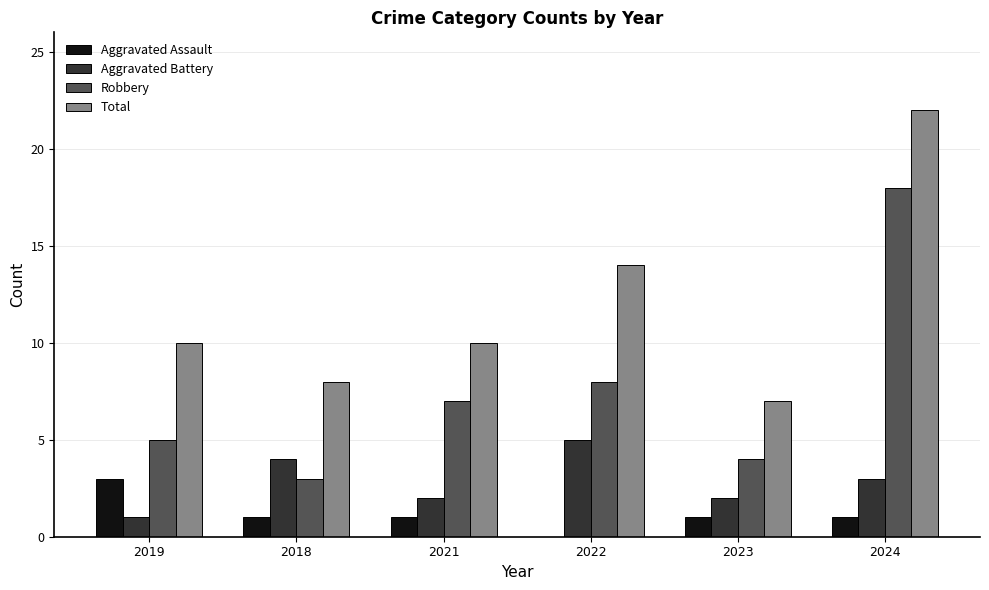

Read the Robbery value at 2024.

18